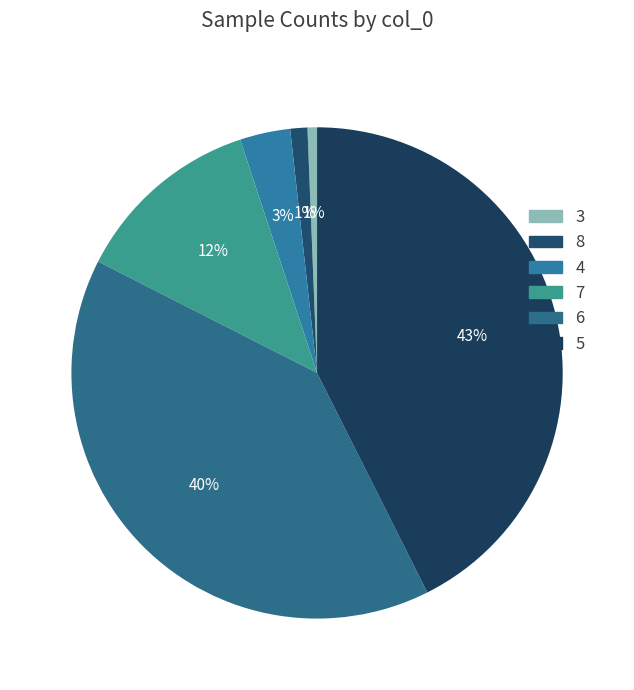

How many slices are in this pie chart?

6